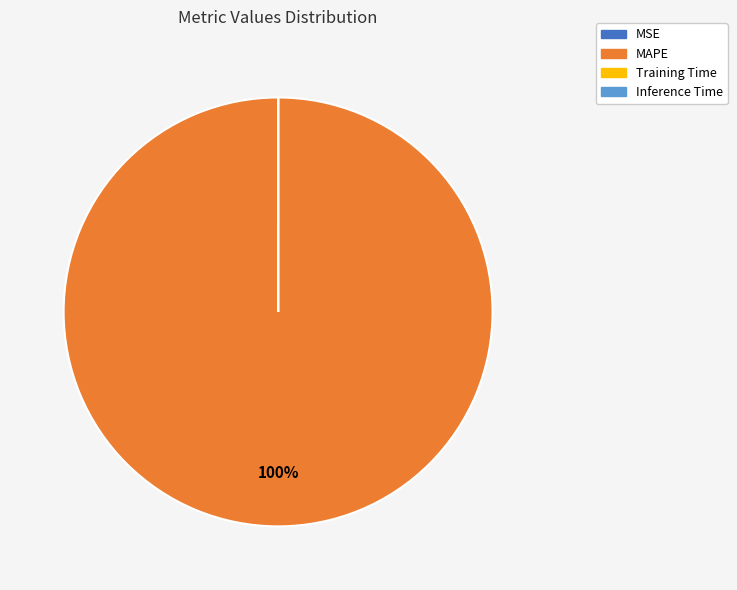

To the nearest percent, what is the average slice percentage?

25%